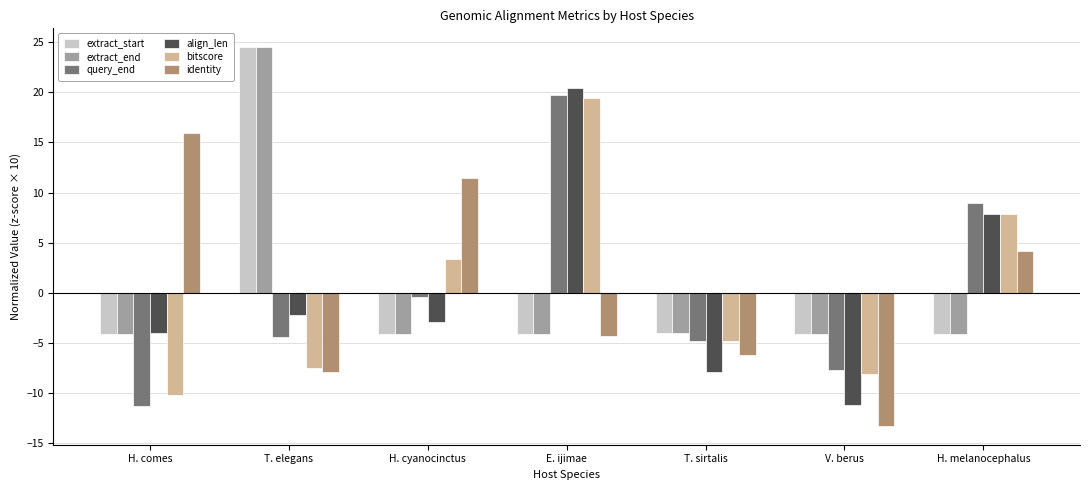

What is the difference between the maximum and minimum values in the extract_end series?

28.6